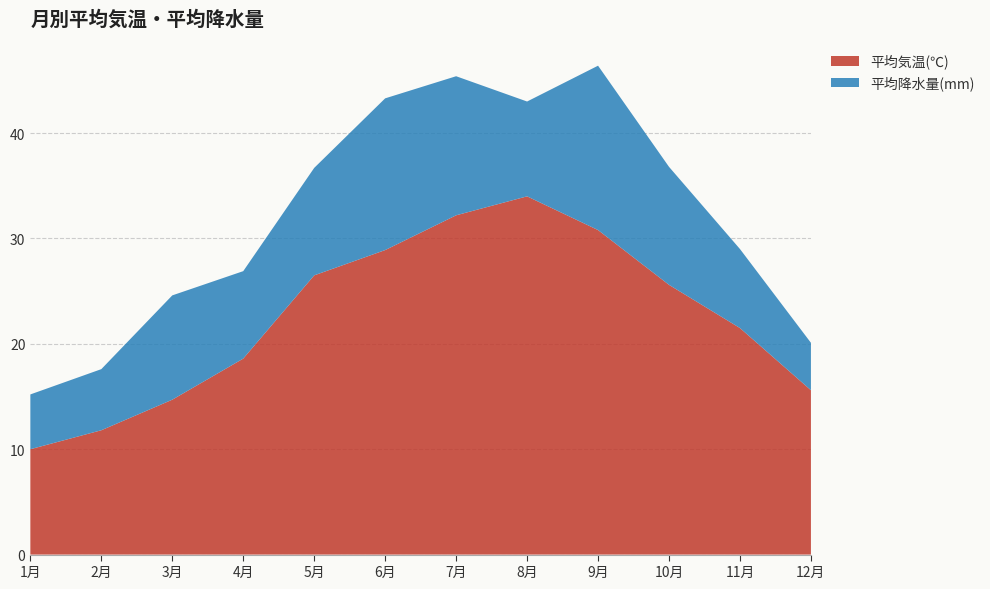

Reading left to right, what are all the values shown in this chart?

平均気温(℃): 10.0	11.8	14.7	18.6	26.5	28.9	32.2	34.0	30.8	25.6	21.5	15.6
平均降水量(mm): 5.2	5.8	9.9	8.3	10.2	14.4	13.2	9.0	15.6	11.2	7.5	4.5